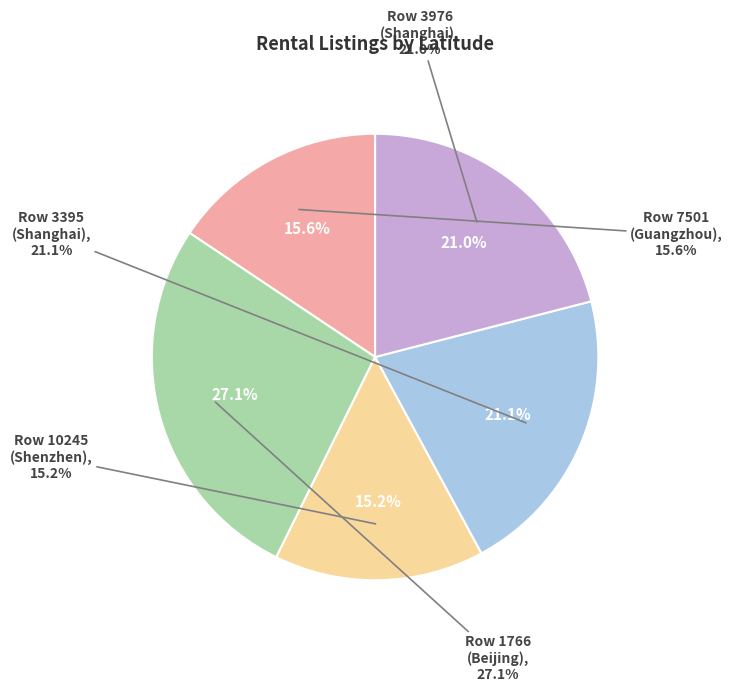

What is the ratio of the value at 10245 to the value at 3976?

0.7